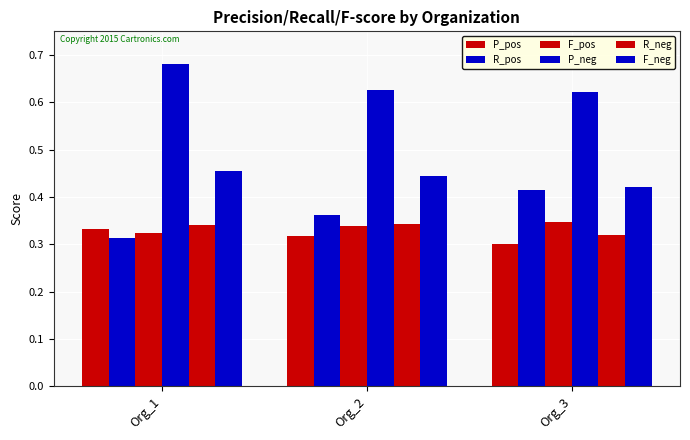

Reading left to right, transcribe all the data shown in this chart.

P_pos: 0.3	0.3	0.3
R_pos: 0.3	0.4	0.4
F_pos: 0.3	0.3	0.3
P_neg: 0.7	0.6	0.6
R_neg: 0.3	0.3	0.3
F_neg: 0.5	0.4	0.4